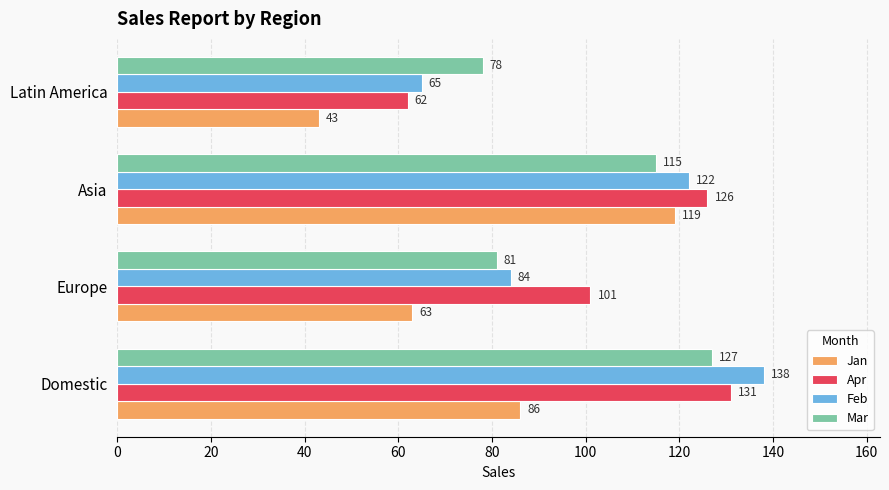

What is the total value across all series at Europe?

329